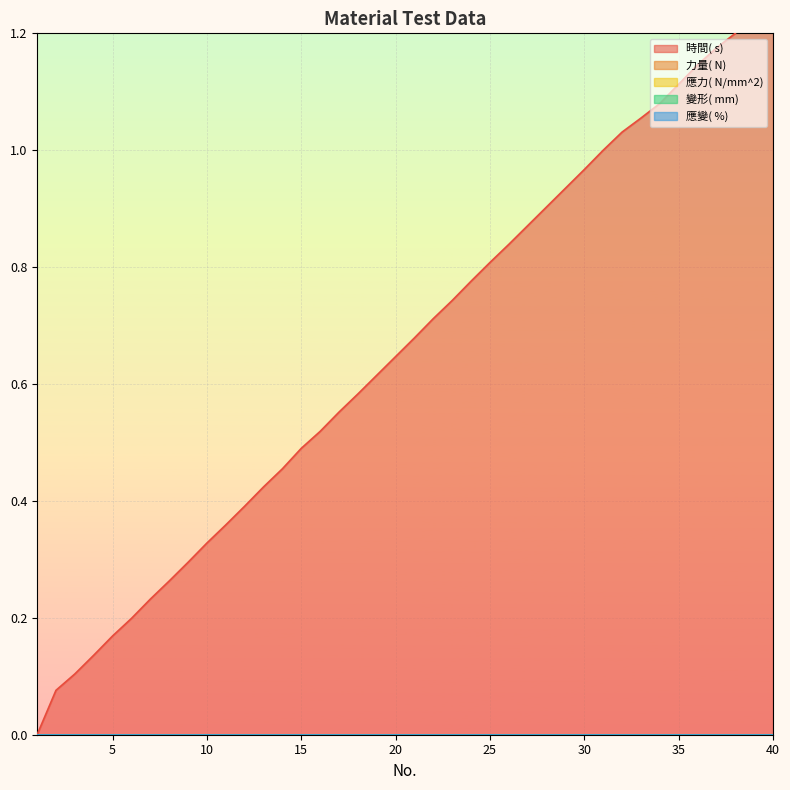

What is the spread (max minus min) of values at 7?

0.2